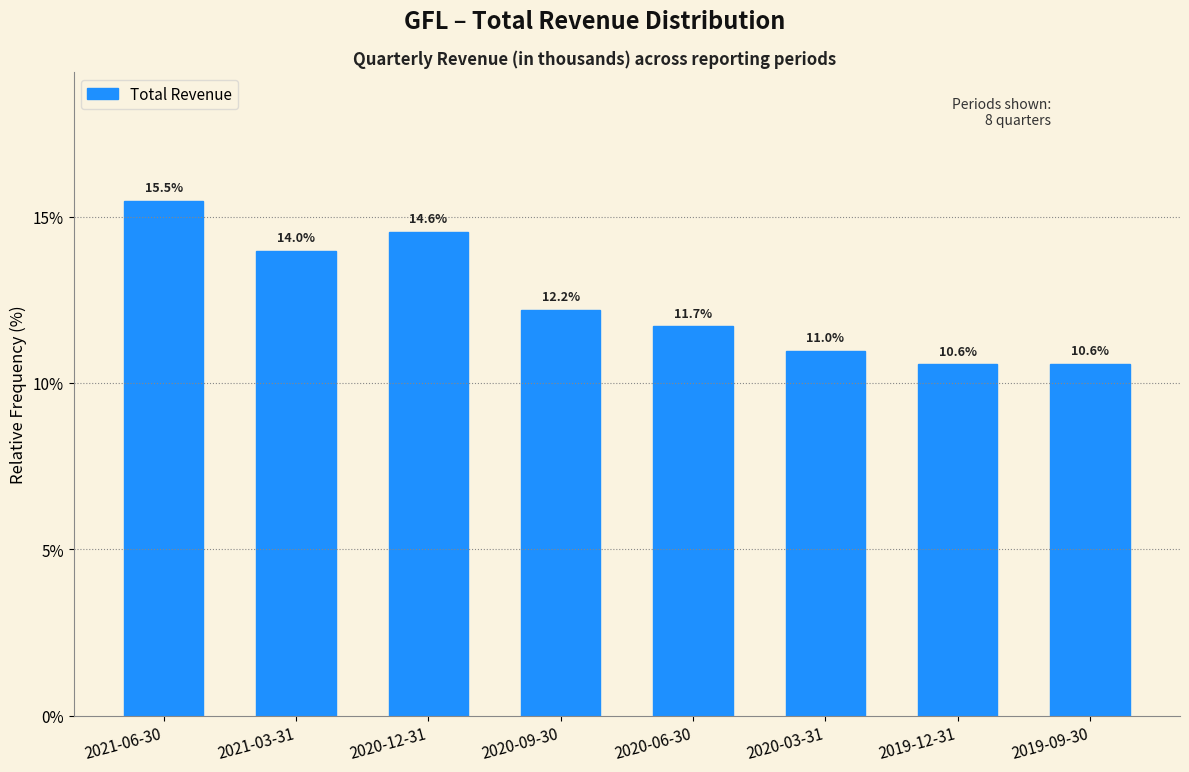

Reading left to right, what are all the values shown in this chart?

2021-06-30=15.5	2021-03-31=14.0	2020-12-31=14.6	2020-09-30=12.2	2020-06-30=11.7	2020-03-31=11.0	2019-12-31=10.6	2019-09-30=10.6